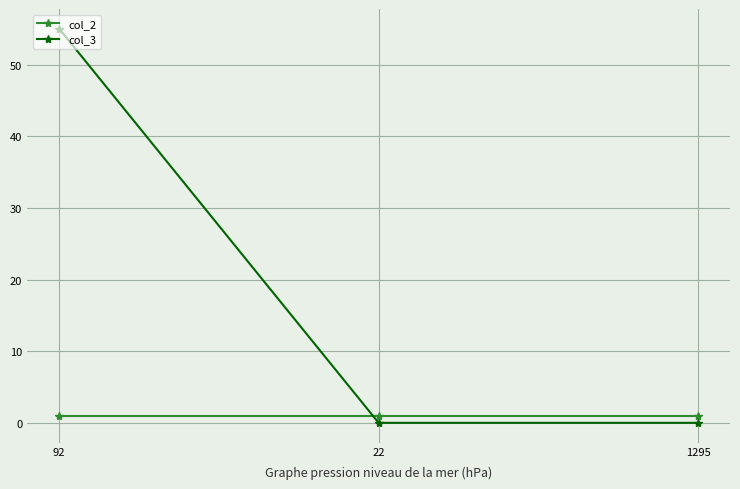

Reading right to left, list all the values displayed in this chart.

col_2: 1	1	1
col_3: 0	0	55